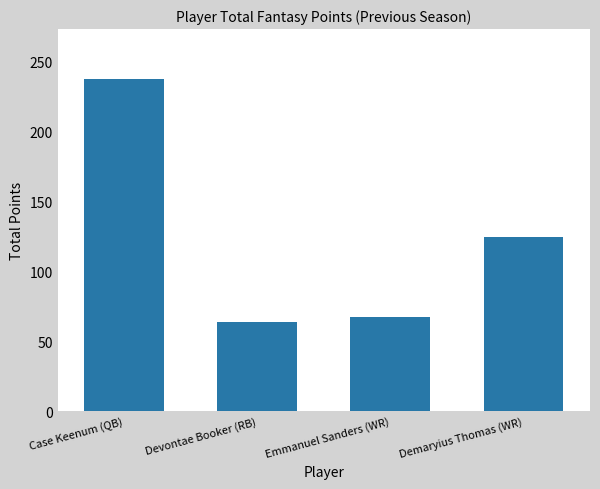

What is the approximate value at Emmanuel Sanders (WR)?

67.5